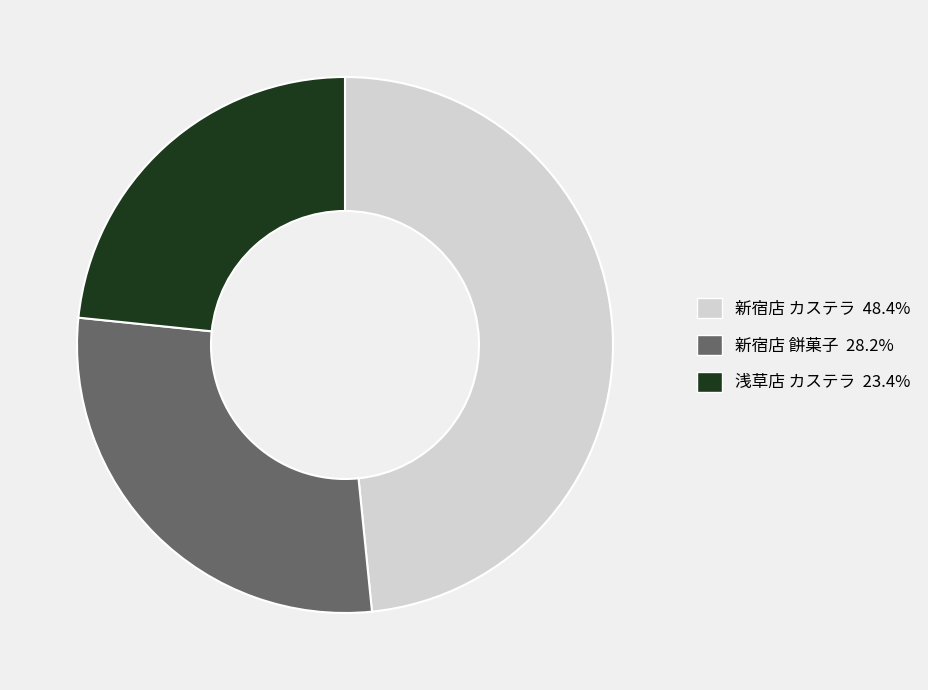

Does any single category account for the majority?

No